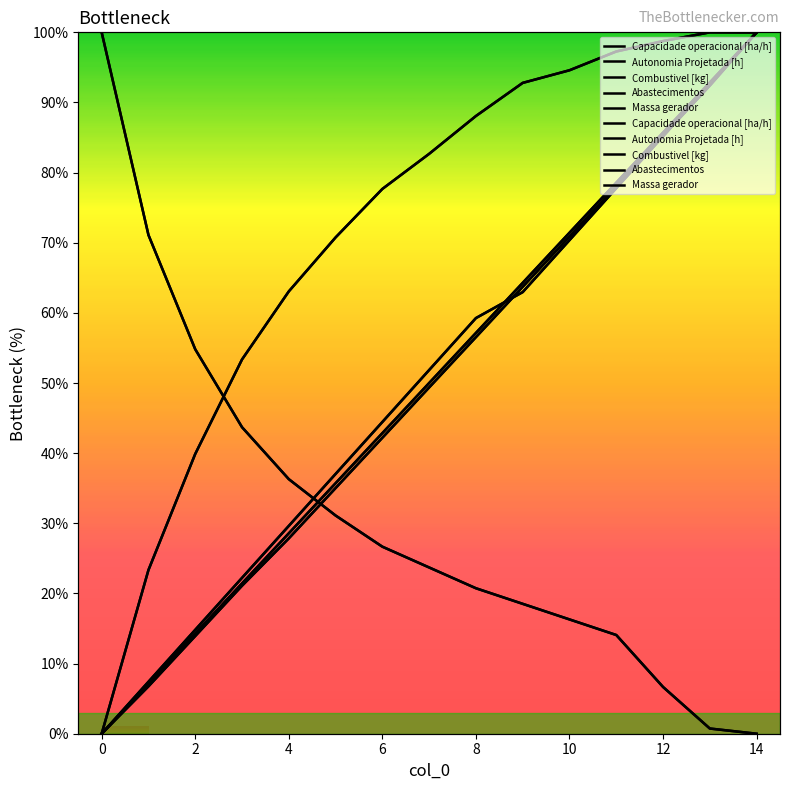

Which series changed the most between 9 and 14?

Autonomia Projetada [h]